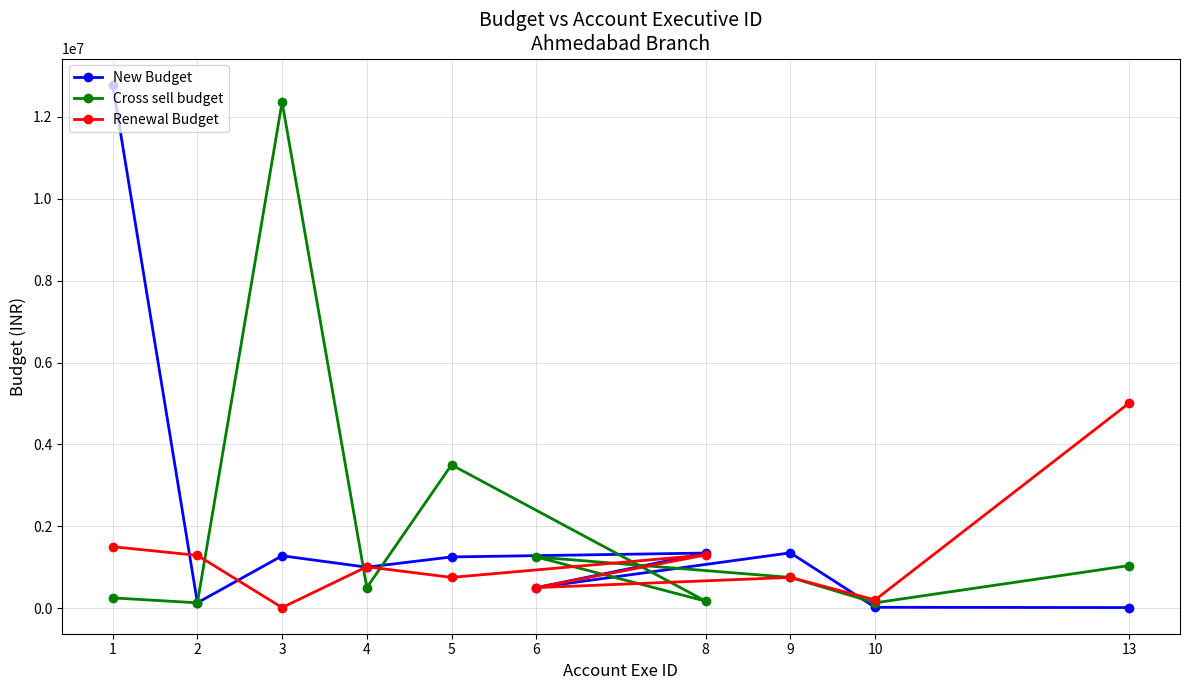

What position from the right is 1?

10